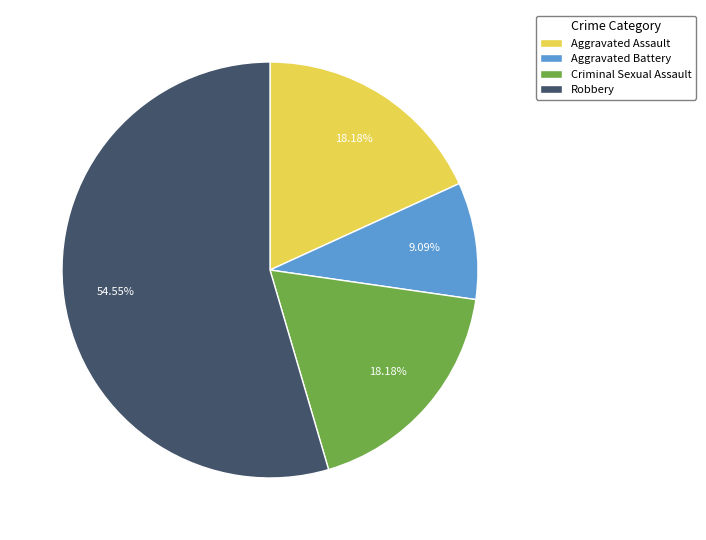

Does Criminal Sexual Assault represent more than half of the total?

No